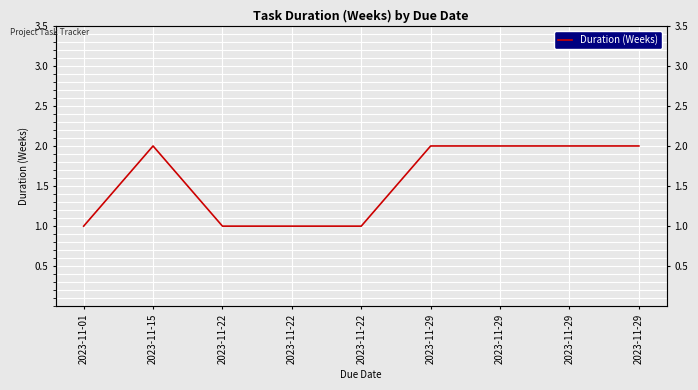

How many lines are shown in the chart?

1